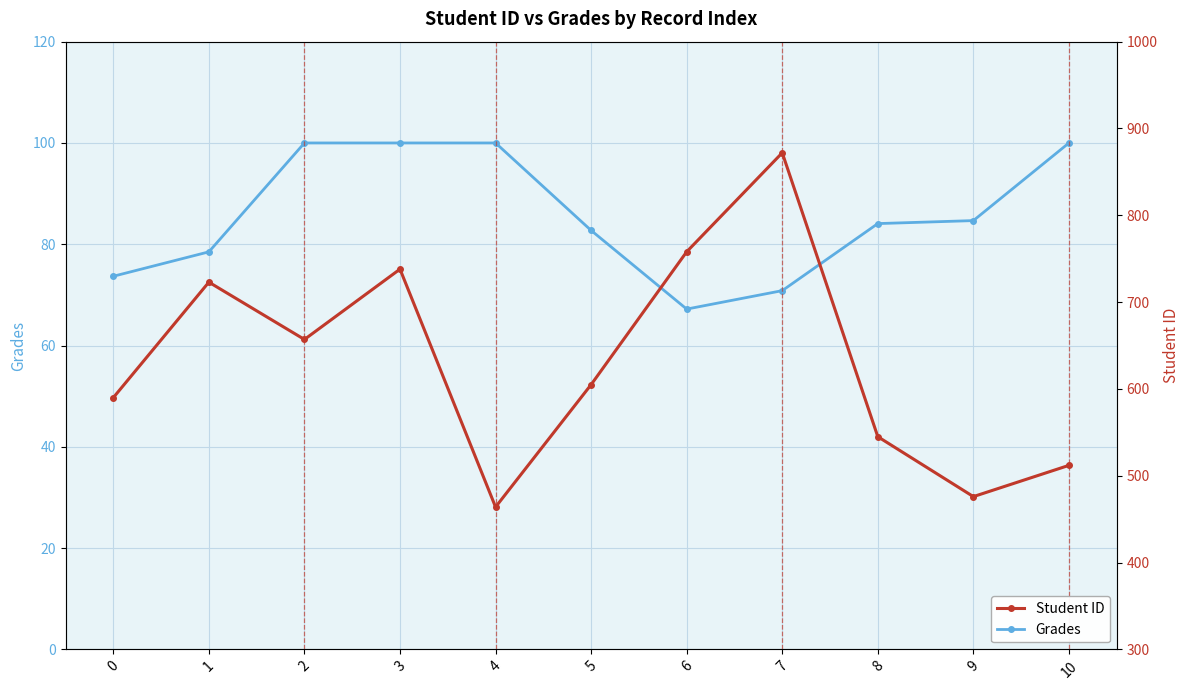

What is the difference between the maximum and second lowest values in the Grades series?

29.2